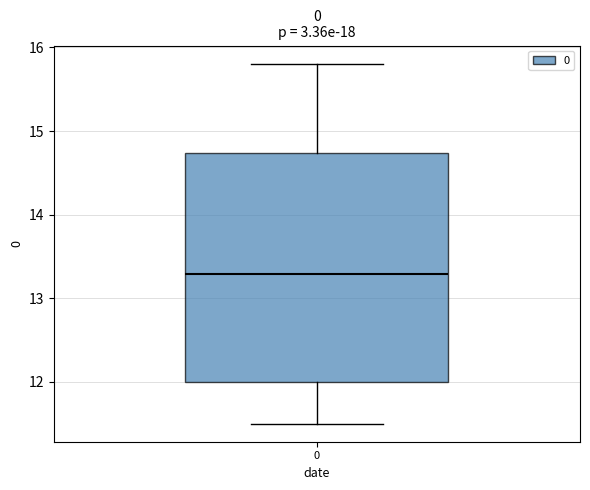

Read this box plot against the y-axis: the position of the median line, the range covered by the box, and the ends of both whiskers. The values are not printed on the chart, so give them approximately, as read against the axis.

median 13.3, box 12.0 to 14.7, whiskers 11.5 to 15.8